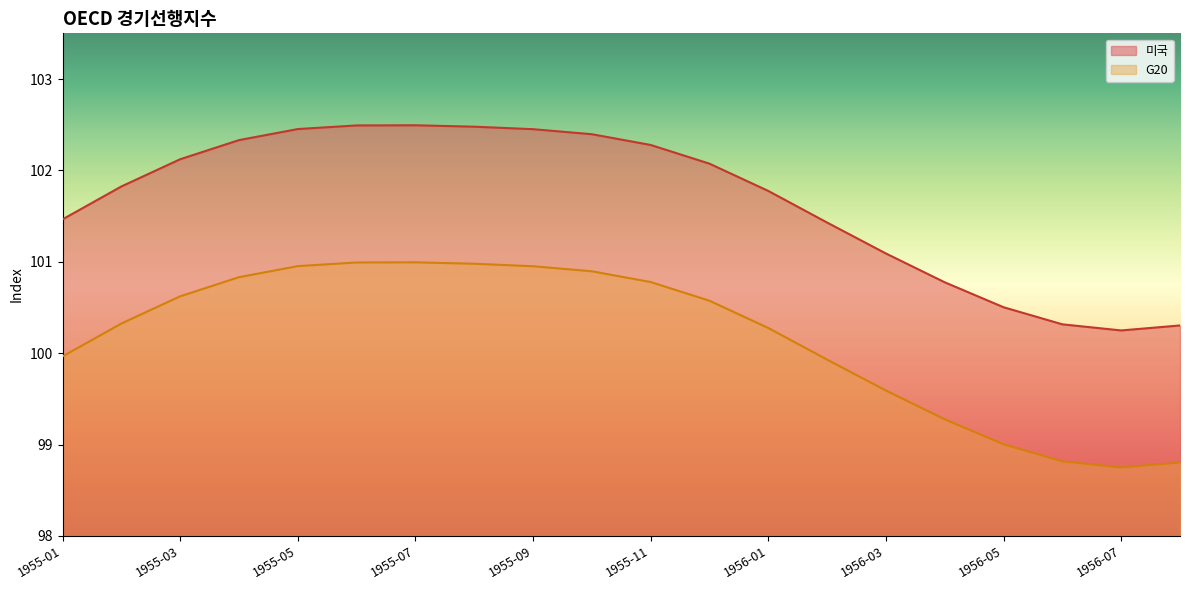

How many distinct data groups are displayed?

2